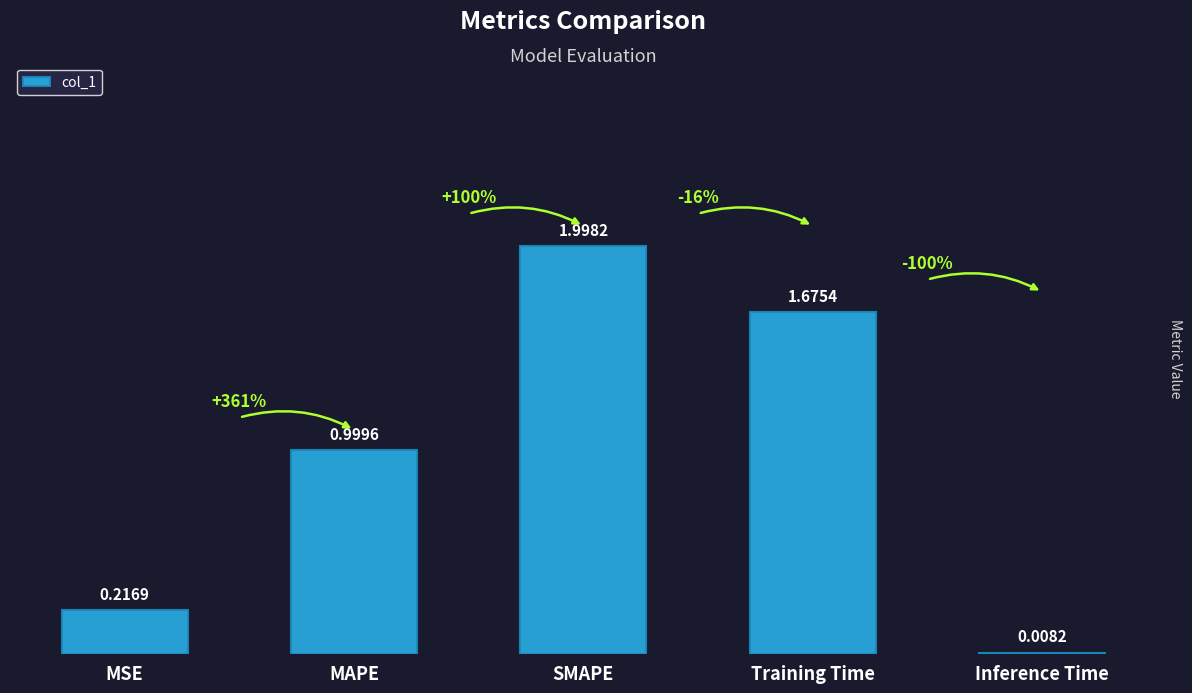

What is the maximum value shown in the chart?

2.0